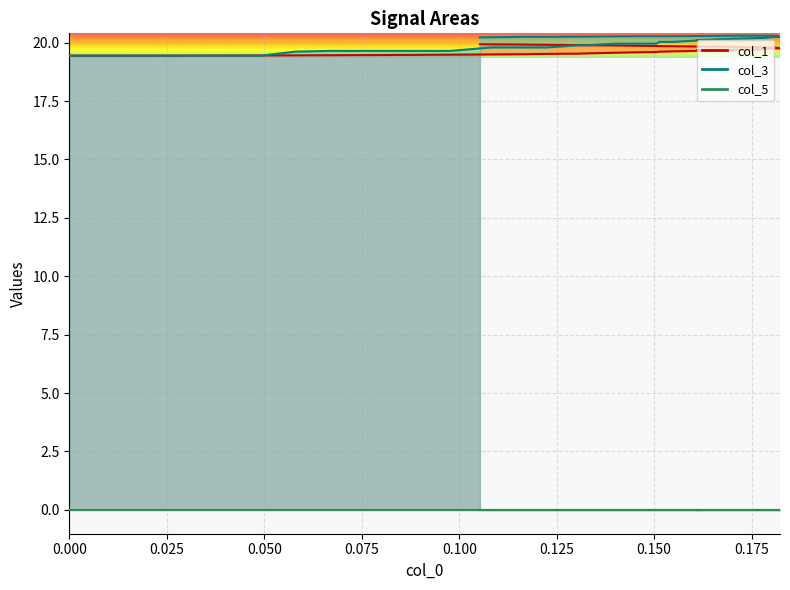

How many data points does each series have?

40